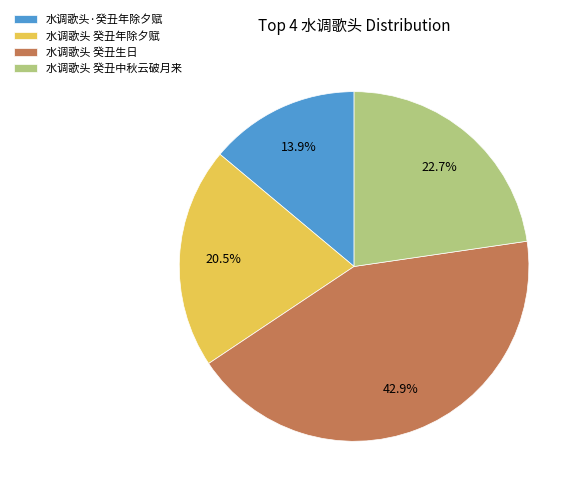

What is the largest slice in the pie chart?

水调歌头 癸丑生日